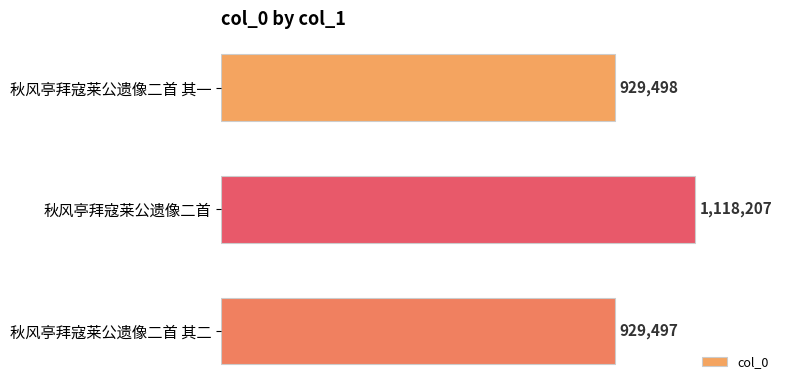

List the labels in order of value, largest first.

秋风亭拜寇莱公遗像二首, 秋风亭拜寇莱公遗像二首 其一, 秋风亭拜寇莱公遗像二首 其二